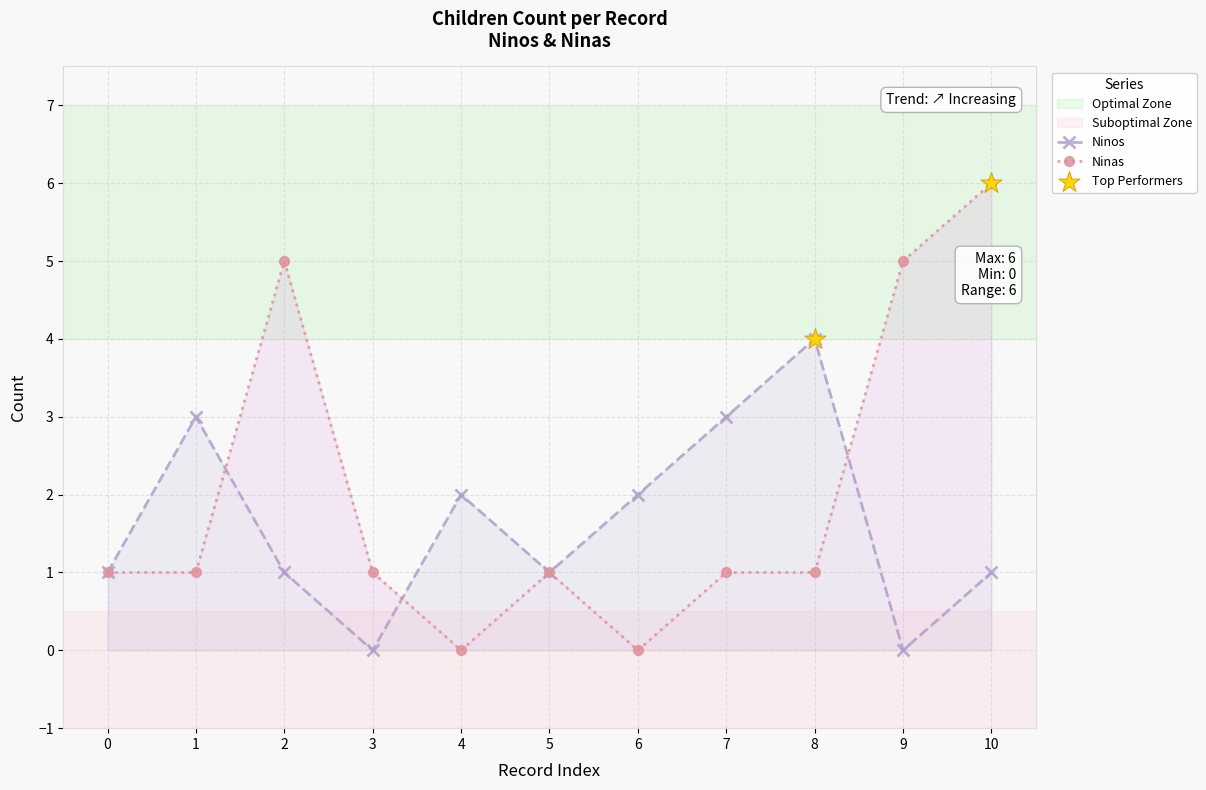

Which series has the largest total across all categories?

Ninas